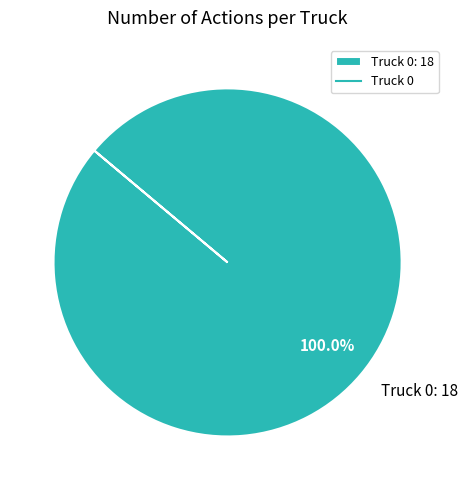

Rank the categories by value from highest to lowest.

Truck 0: 18